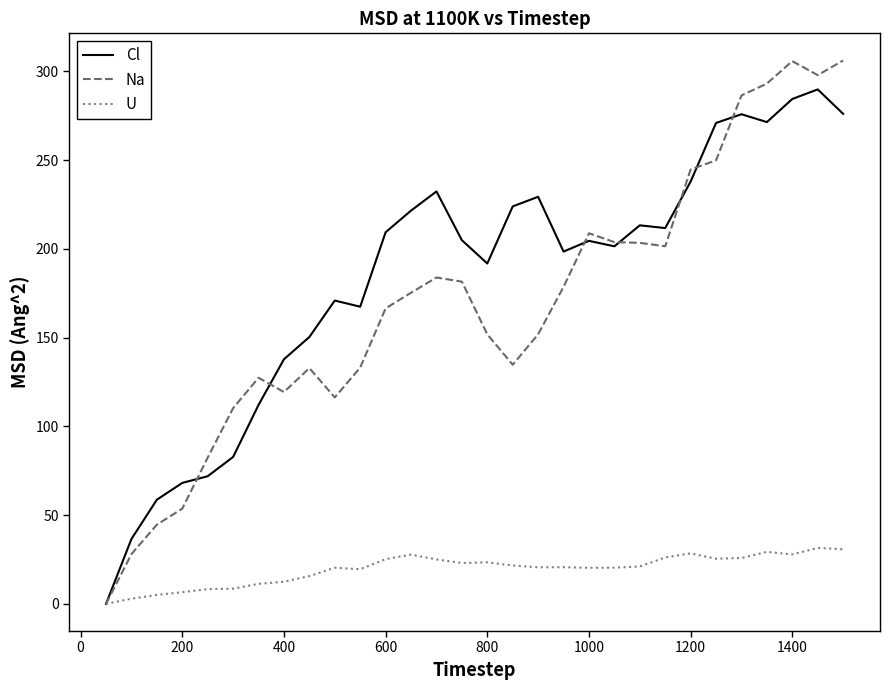

In U, how many points are higher than both neighbors (excluding endpoints)?

7